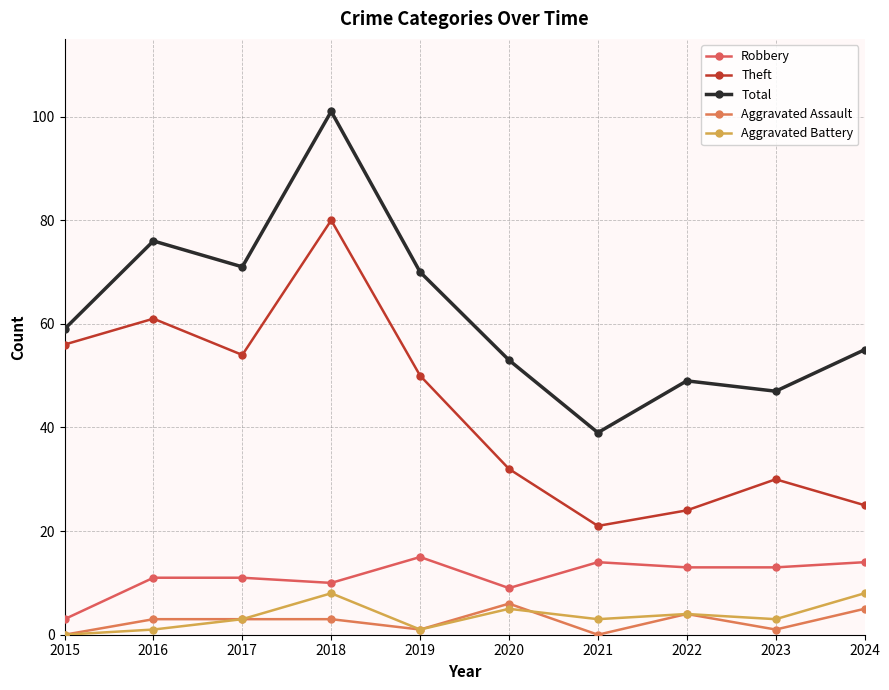

What is the approximate value of Total at 2020?

53